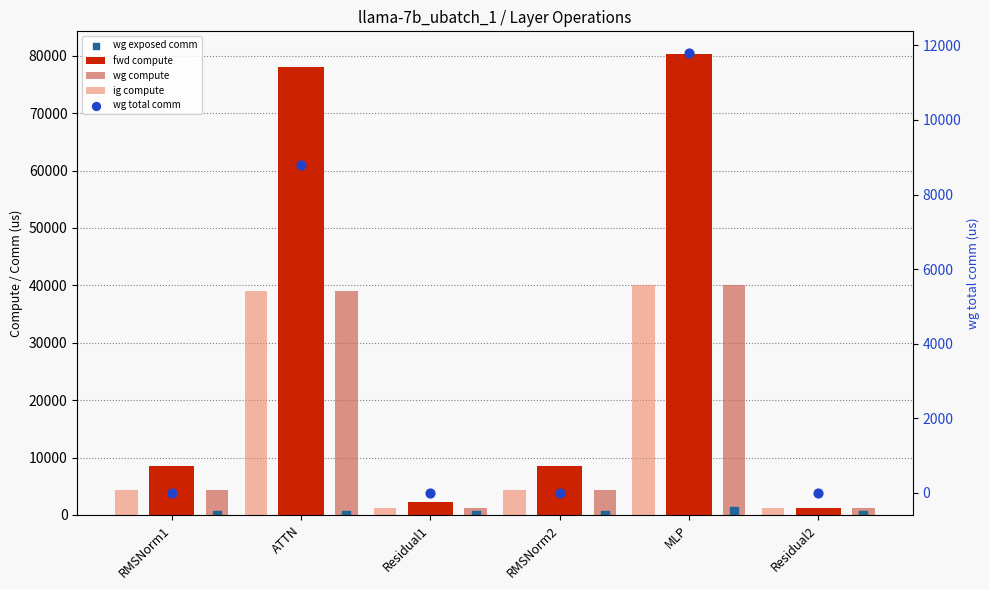

What are all the series names shown in the legend?

fwd compute, wg compute, ig compute, wg exposed comm, wg total comm